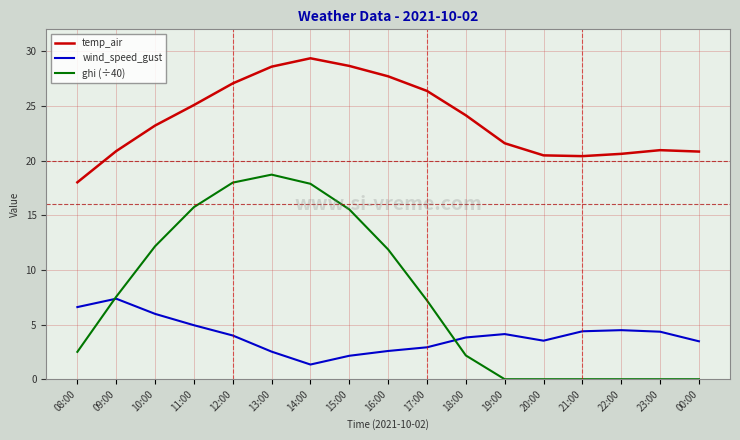

What are all the series names shown in the legend?

temp_air, wind_speed_gust, ghi (÷40)